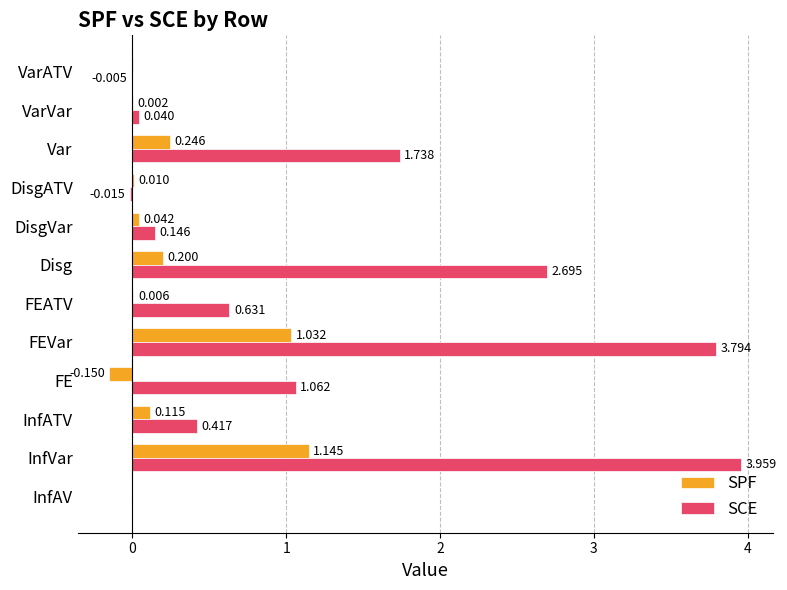

Which series changed the most between InfVar and FE?

SCE